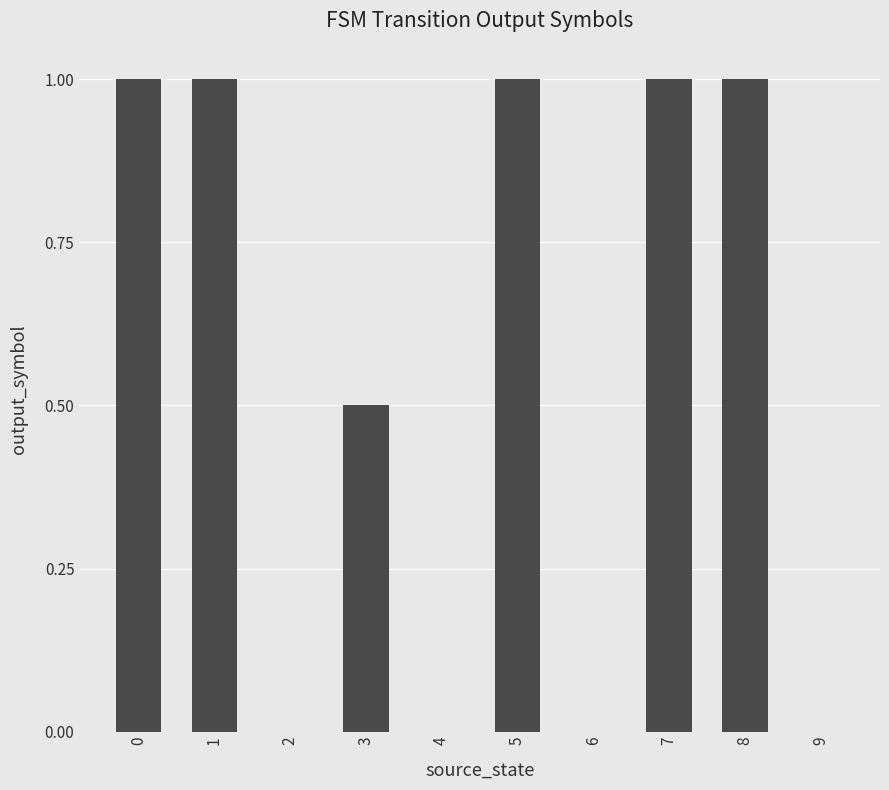

Is it true that the value at 2 is 0.0?

True